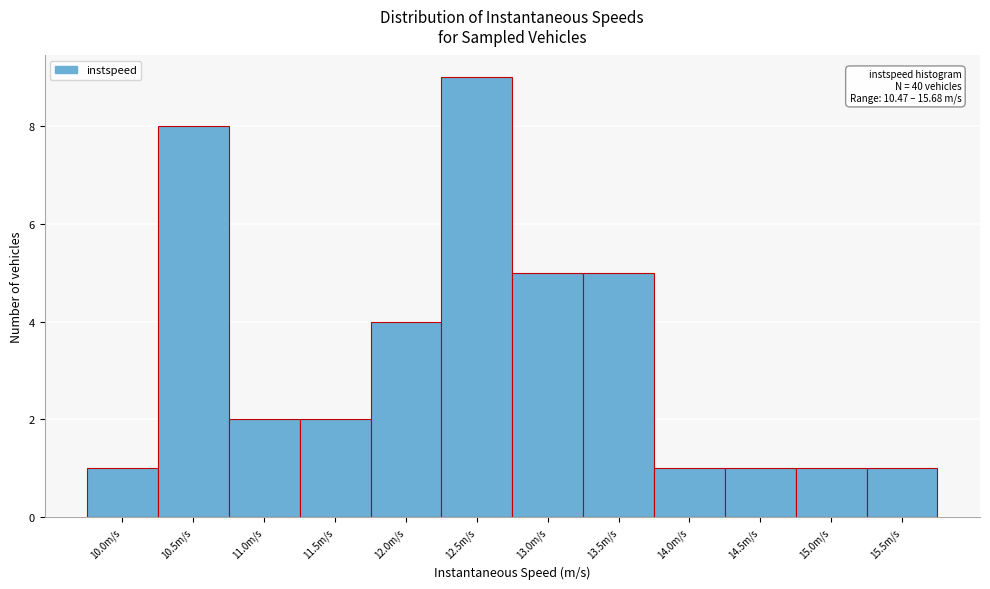

Reading left to right, transcribe all the data shown in this chart.

1	8	2	2	4	9	5	5	1	1	1	1